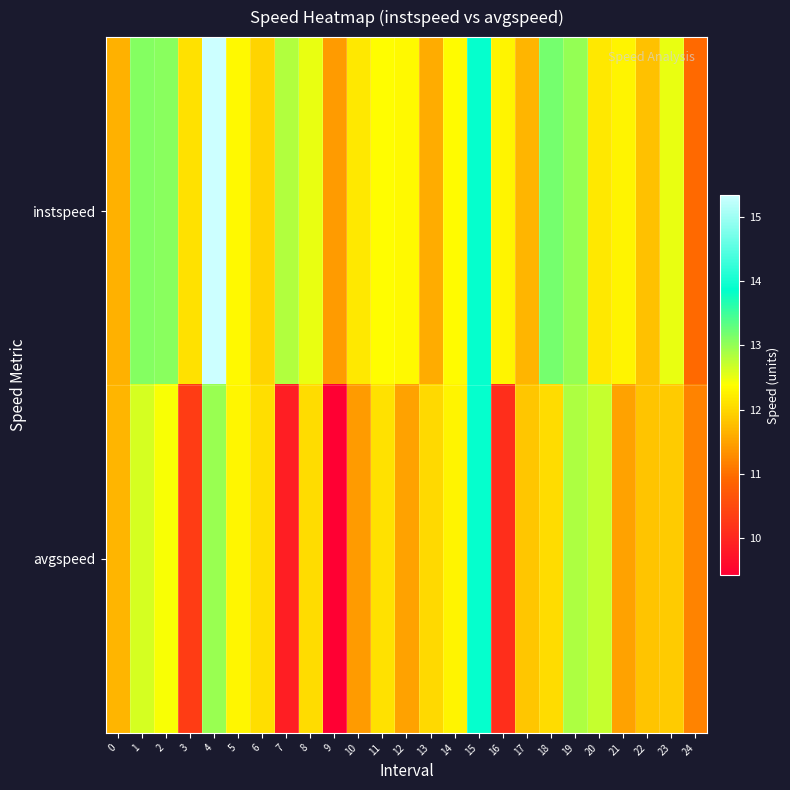

At which category is the sum across all series the highest?

4